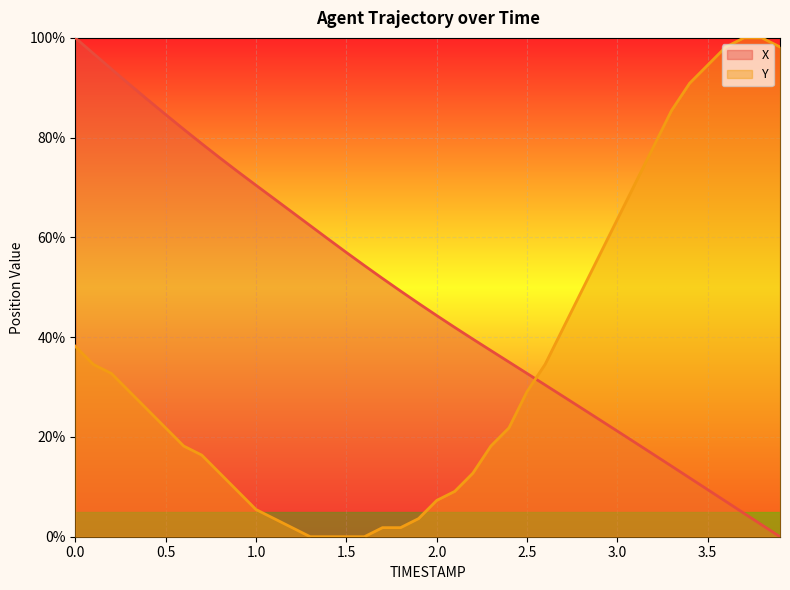

What is the sum of all Y values?

1416.4